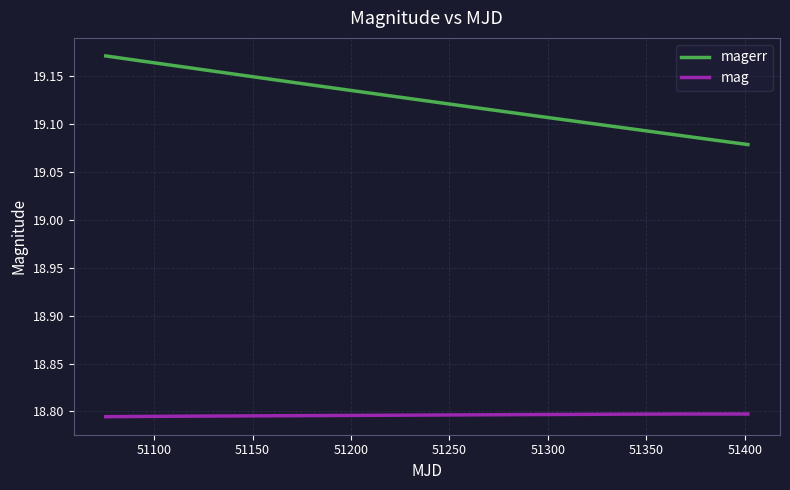

Which series has the largest total across all categories?

magerr